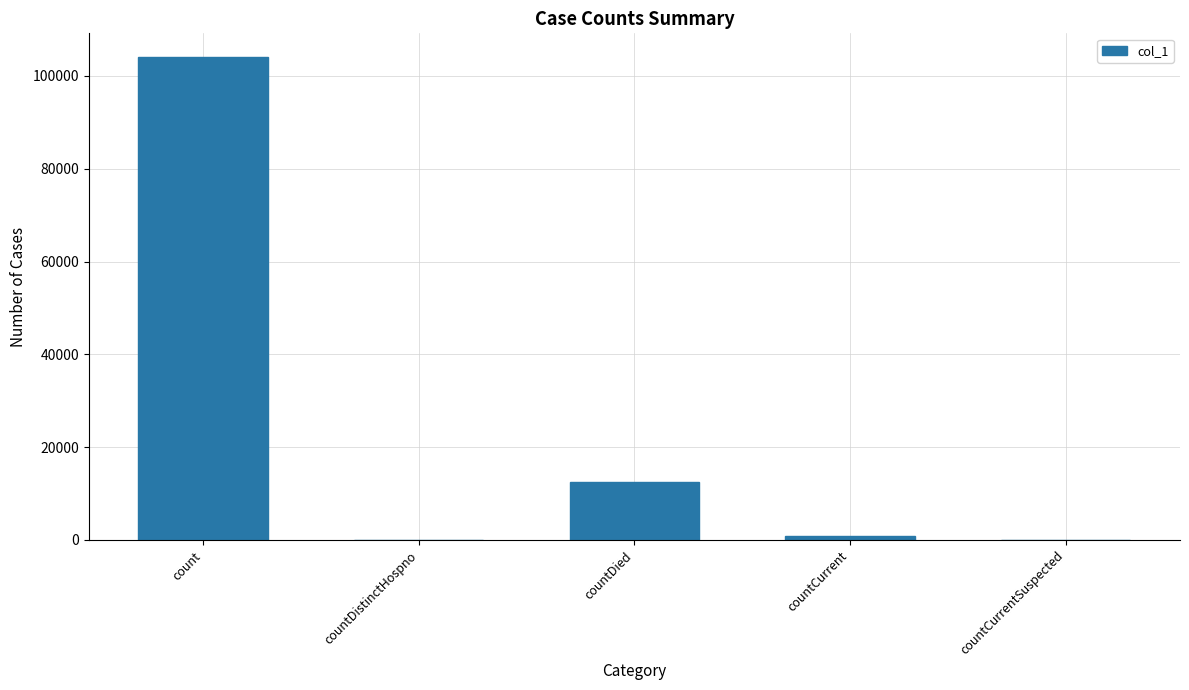

What is the sum of all values?

117384